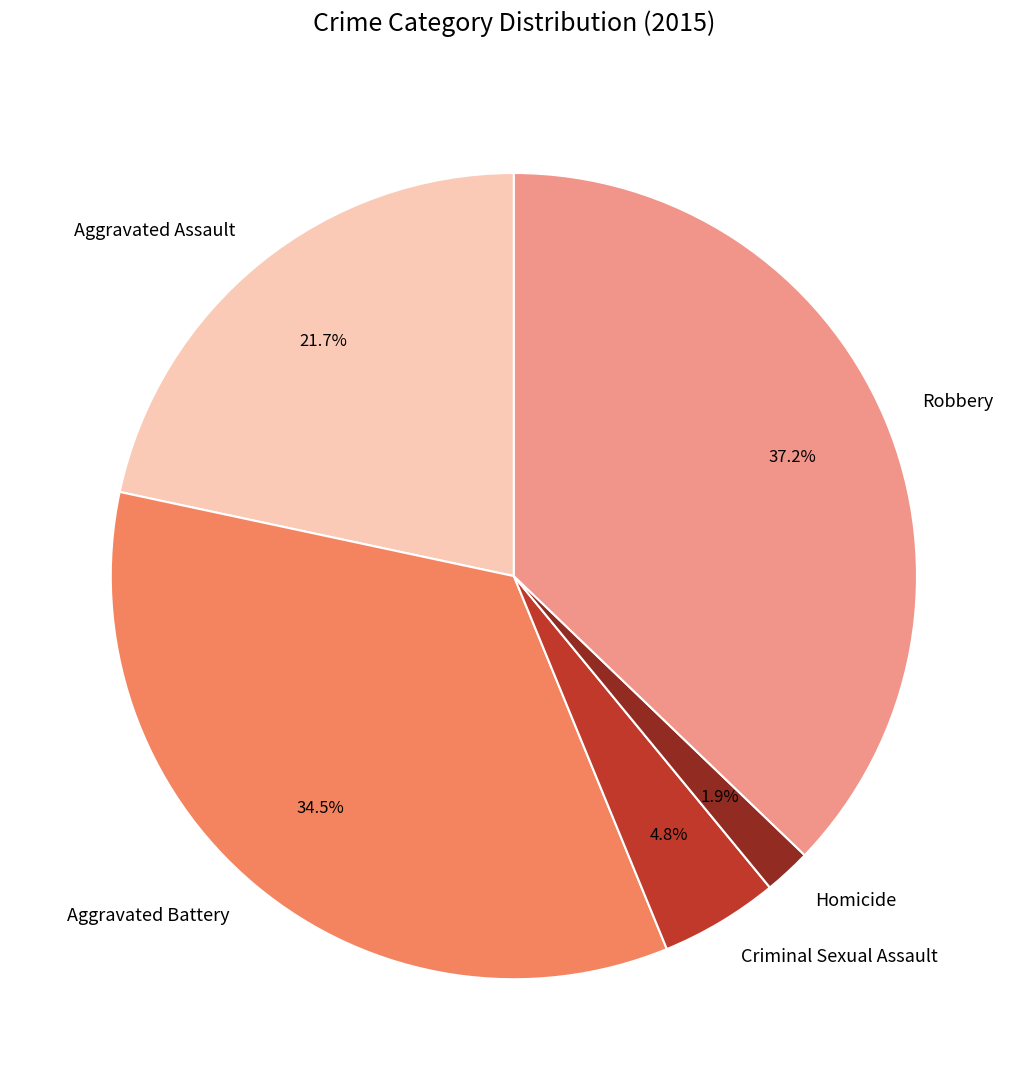

Count the number of slices in the pie.

5